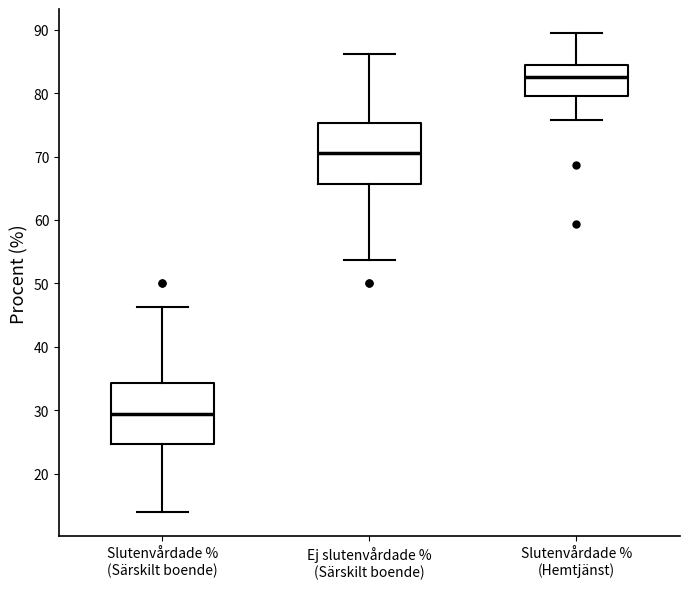

Reading left to right, read every box against the y-axis: the position of its median line, the range the box covers, and the ends of its whiskers. The values are not printed on the chart, so give them approximately, as read against the axis.

Slutenvårdade % (Särskilt boende): median 30, box 25 to 34, whiskers 14 to 46
Ej slutenvårdade % (Särskilt boende): median 71, box 66 to 75, whiskers 54 to 86
Slutenvårdade % (Hemtjänst): median 83, box 79 to 84, whiskers 76 to 89